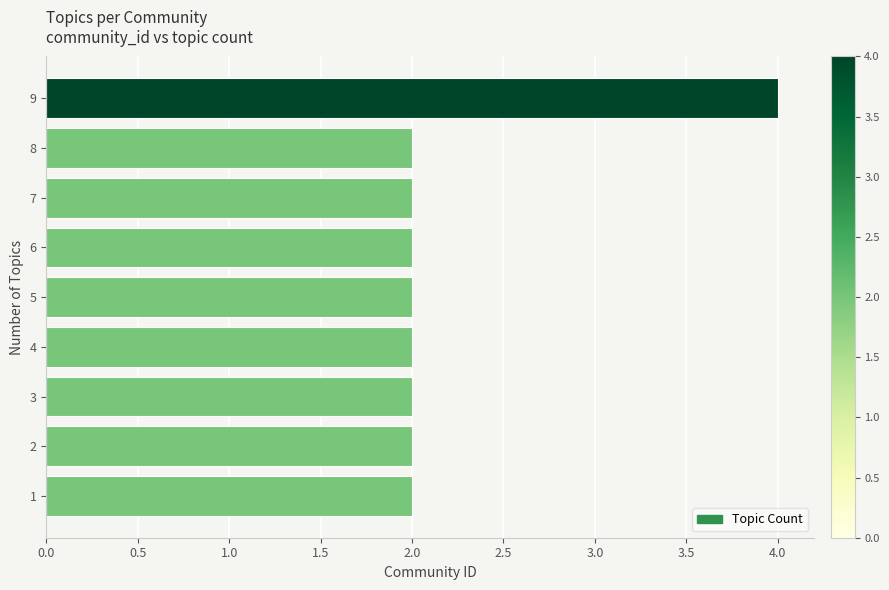

What is the difference between the maximum and minimum values?

2